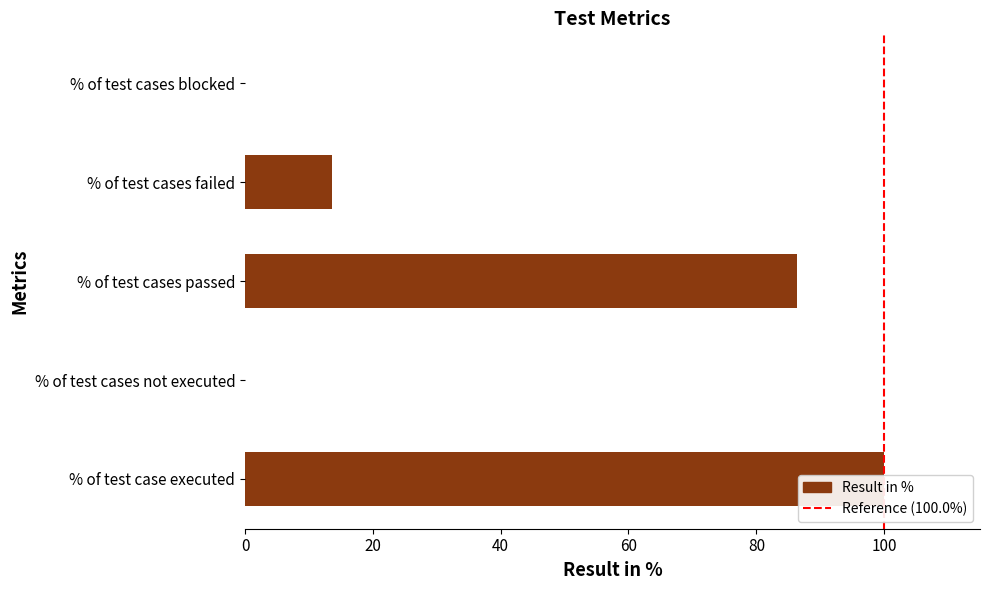

List the labels in order of value, largest first.

% of test case executed, % of test cases passed, % of test cases failed, % of test cases not executed, % of test cases blocked